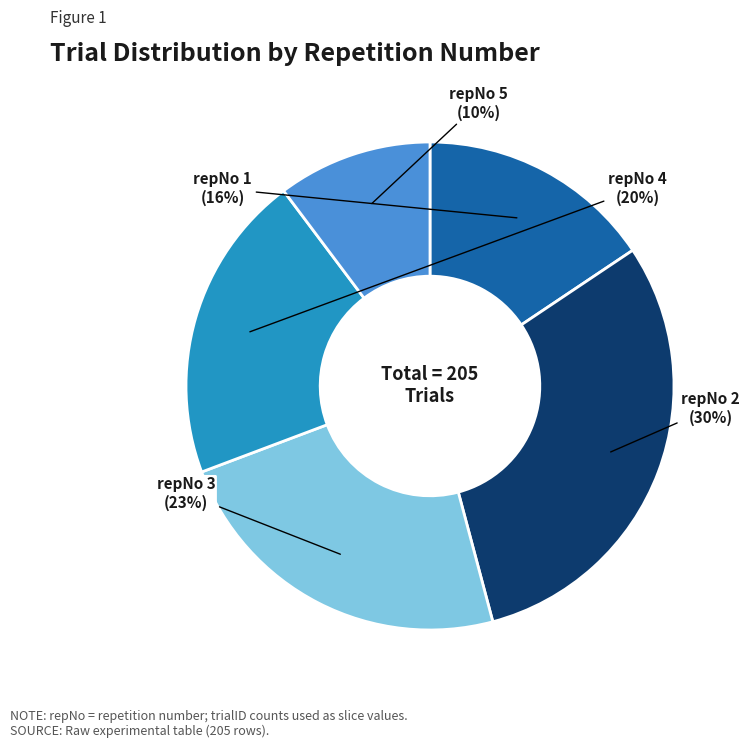

To the nearest percent, what is the difference between the largest and smallest slice percentages?

20%